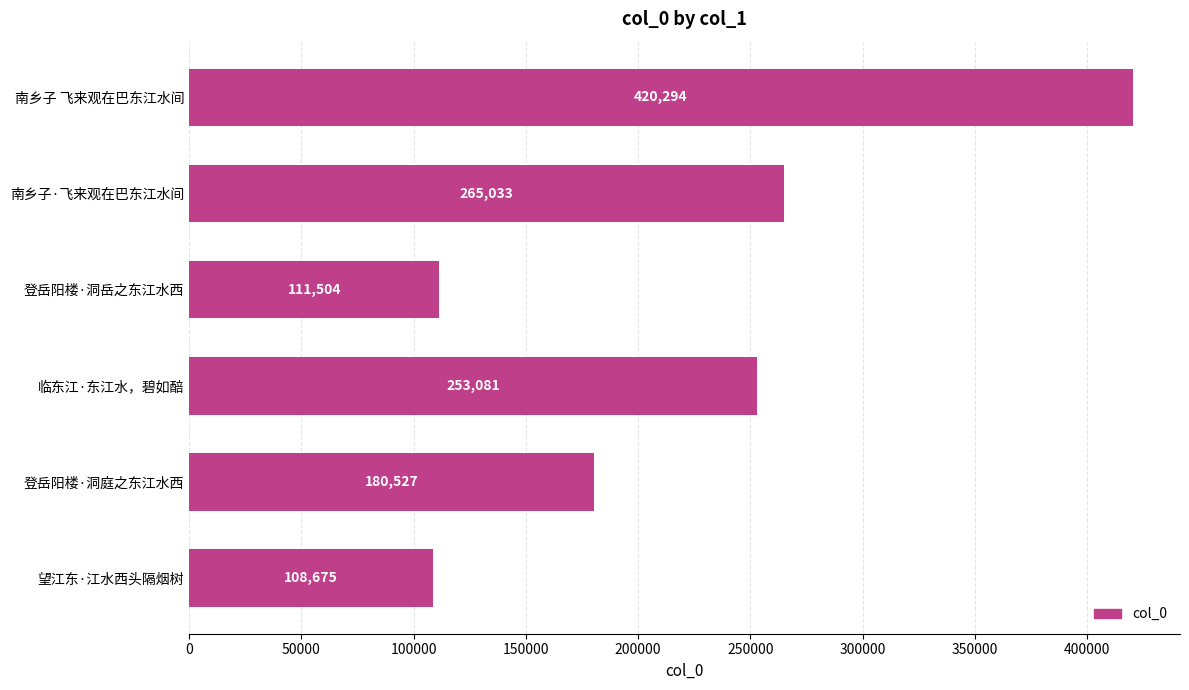

Reading bottom to top, what are all the values shown in this chart?

108675	180527	253081	111504	265033	420294